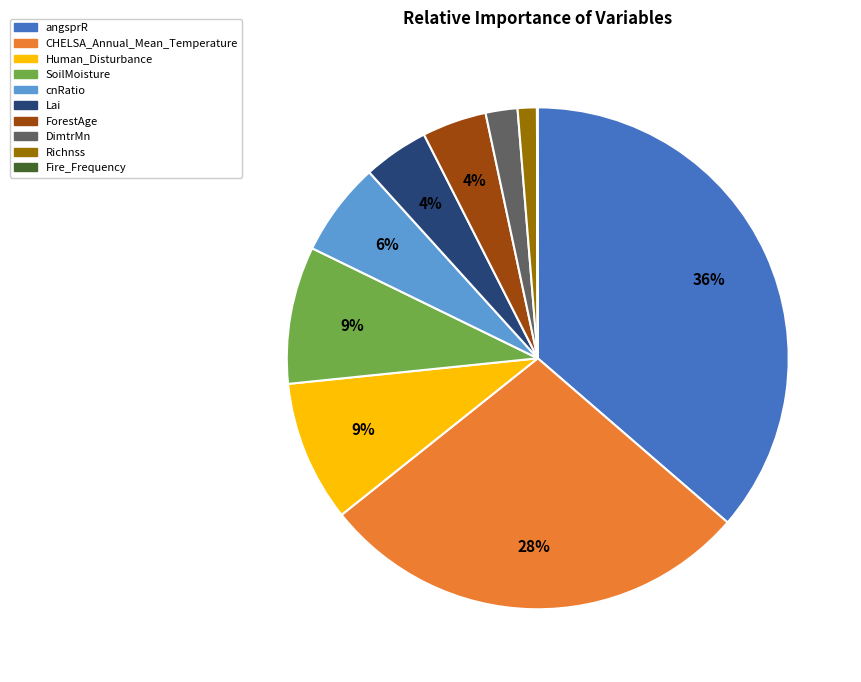

Is there a majority slice in this chart?

No